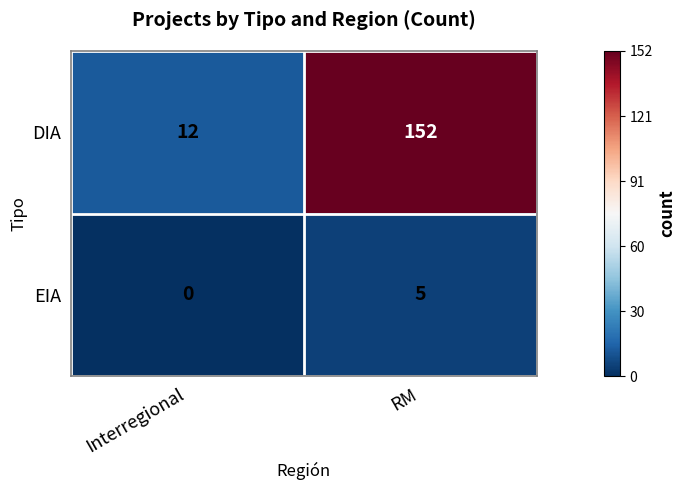

What is the total value across all series at Interregional?

12